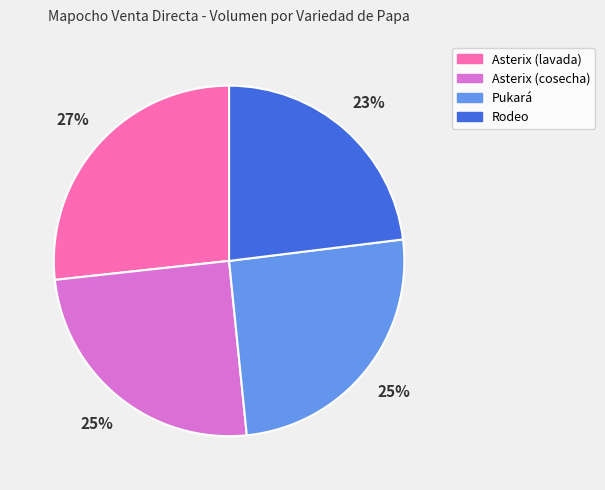

Is it true that Asterix (cosecha) is 25% of the pie?

True